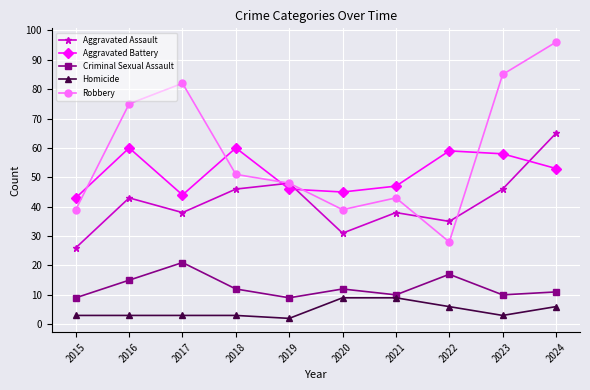

Where is the first local minimum for Criminal Sexual Assault?

2019